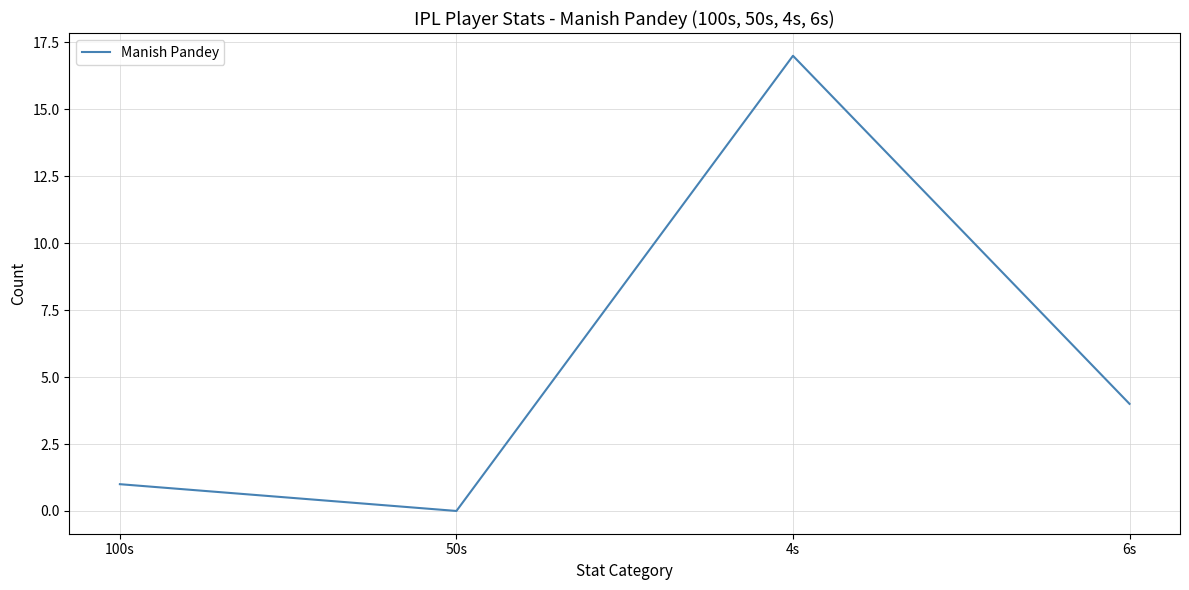

List the labels in order of value, largest first.

4s, 6s, 100s, 50s